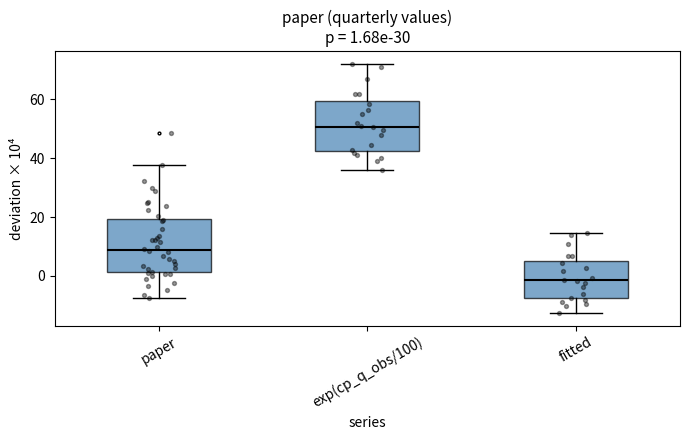

Which box has the lowest median line?

fitted